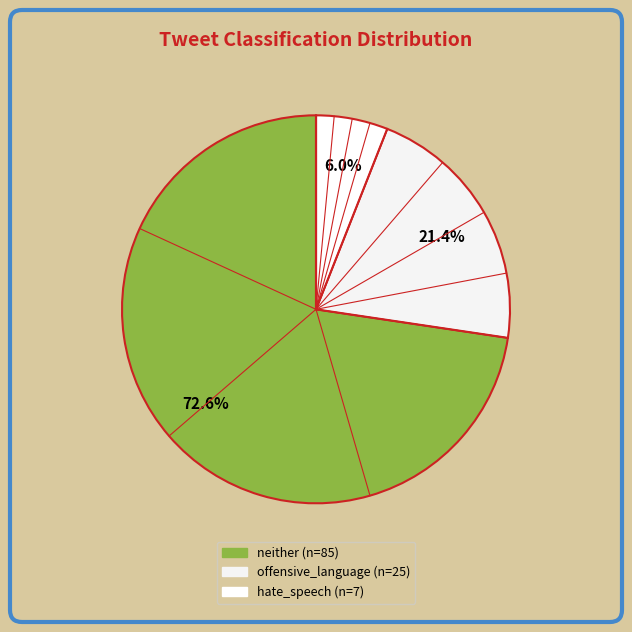

How many slices are in this pie chart?

3